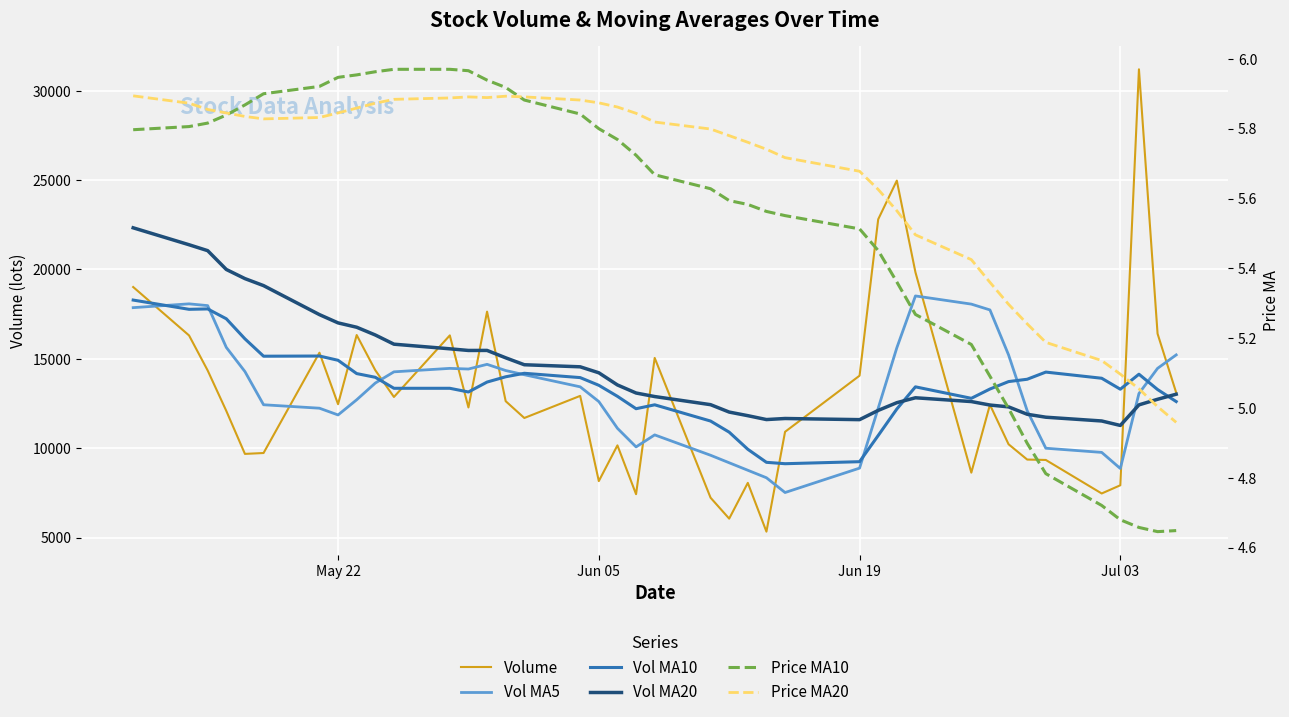

Reading left to right, list all the values displayed in this chart.

Volume: 19018.0	16308.0	14347.0	12084.7	9679.5	9729.0	15342.8	12460.0	16330.6	14360.0	12865.0	16311.0	12278.1	17641.0	12629.3	11689.0	12926.0	8158.0	10156.3	7425.0	15049.9	7228.0	6057.4	8058.0	5329.5	10916.5	14057.0	22806.5	24972.0	19842.4	8630.6	12430.5	10219.0	9363.0	9340.1	7465.0	7924.0	31201.0	16404.5	13106.0
Vol MA5: 17863.5	18076.3	17977.3	15639.5	14287.4	12429.6	12236.6	11859.2	12708.4	13644.5	14271.7	14465.3	14428.9	14691.0	14344.9	14109.7	13432.7	12608.7	11111.7	10070.9	10743.0	9603.4	9183.3	8763.7	8344.6	7517.9	8883.7	12233.5	15616.3	18518.9	18061.7	17736.4	15218.9	12097.1	9996.7	9763.5	8862.2	13058.6	14466.9	15220.1
Vol MA10: 18288.1	17770.4	17792.1	17240.4	16118.6	15146.6	15156.5	14918.3	14173.9	13966.0	13350.7	13351.0	13144.1	13699.7	13994.7	14190.7	13949.0	13518.8	12901.4	12207.9	12426.4	11518.1	10896.0	9937.7	9207.7	9130.5	9243.6	10708.4	12190.0	13431.7	12789.8	13310.0	13726.2	13856.7	14257.8	13912.6	13299.3	14138.8	13282.0	12608.4
Vol MA20: 22331.6	21383.6	21052.5	20000.1	19488.6	19096.4	17473.8	17010.8	16767.5	16333.1	15819.4	15560.7	15468.1	15470.0	15056.6	14668.6	14552.7	14218.5	13537.6	13086.9	12888.5	12434.5	12020.0	11818.7	11601.2	11660.6	11596.3	12113.6	12545.7	12819.8	12608.1	12414.0	12311.1	11897.2	11732.8	11521.5	11271.4	12423.6	12736.0	13020.1
Price MA10: 5.8	5.8	5.8	5.8	5.9	5.9	5.9	5.9	6.0	6.0	6.0	6.0	6.0	5.9	5.9	5.9	5.8	5.8	5.8	5.7	5.7	5.6	5.6	5.6	5.6	5.6	5.5	5.5	5.4	5.3	5.2	5.1	5.0	4.9	4.8	4.7	4.7	4.7	4.6	4.6
Price MA20: 5.9	5.9	5.9	5.8	5.8	5.8	5.8	5.8	5.9	5.9	5.9	5.9	5.9	5.9	5.9	5.9	5.9	5.9	5.9	5.8	5.8	5.8	5.8	5.8	5.7	5.7	5.7	5.6	5.6	5.5	5.4	5.4	5.3	5.2	5.2	5.1	5.1	5.1	5.0	5.0